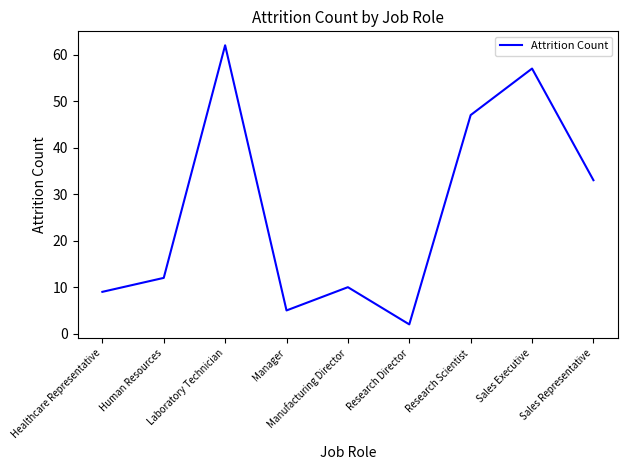

Count the number of categories in the chart.

9